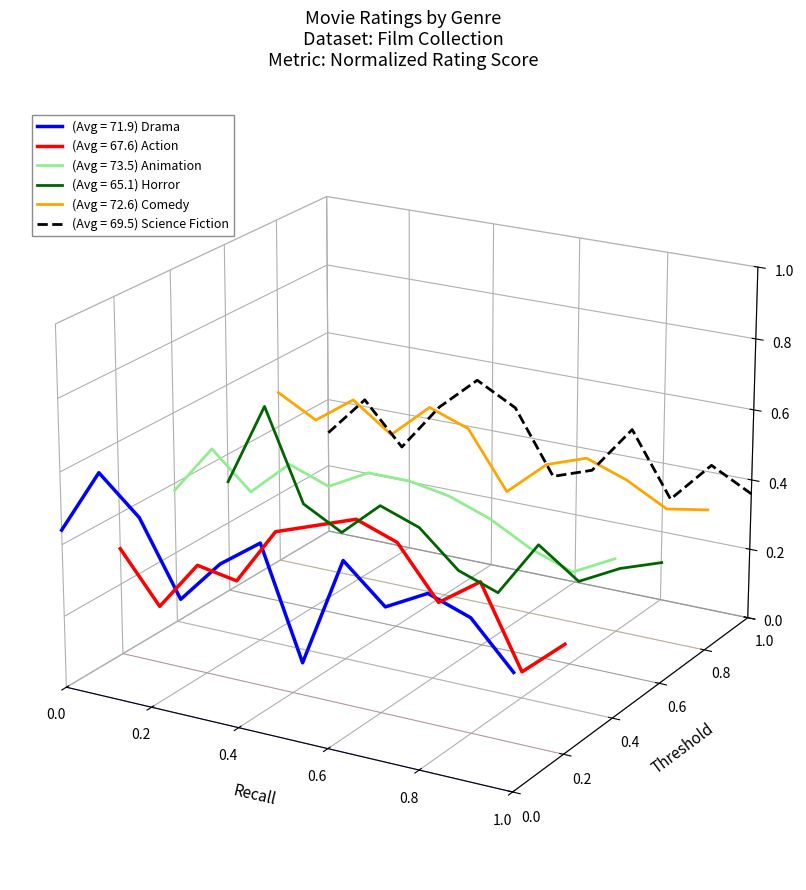

What position from the left is 1.0?

6